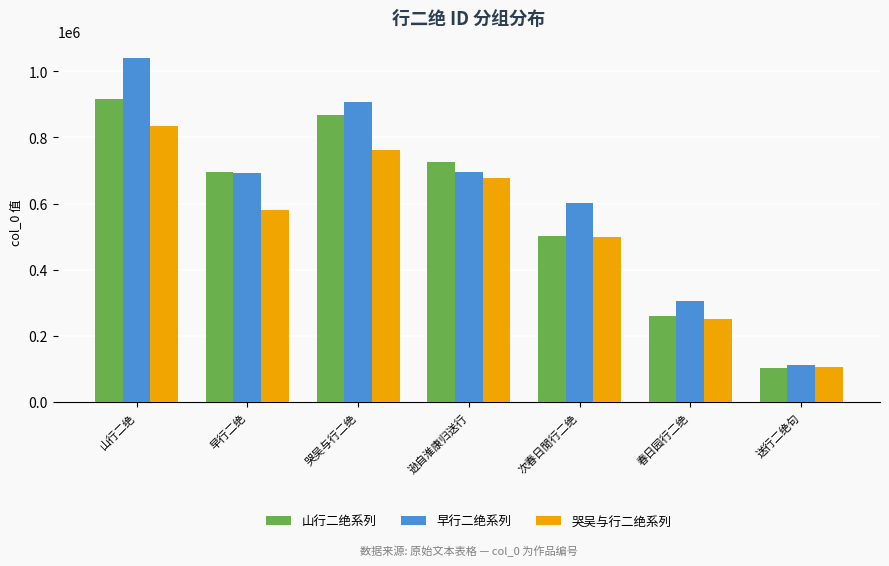

At which category is the sum across all series the highest?

山行二绝